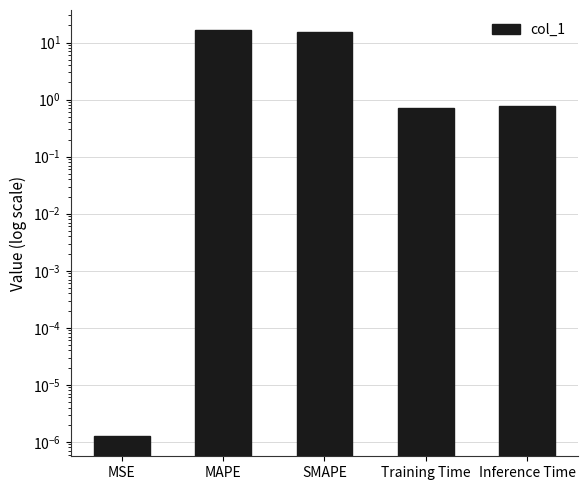

Is it true that the value at MSE is 0.0?

False